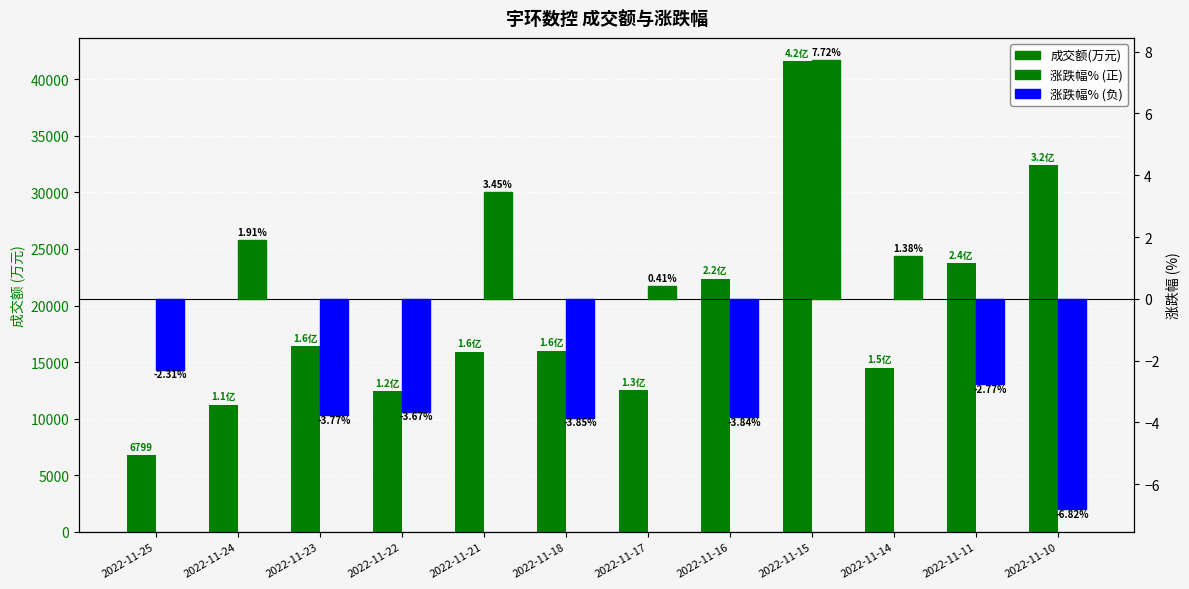

Which category has the highest value in the 成交额(万元) series?

2022-11-15